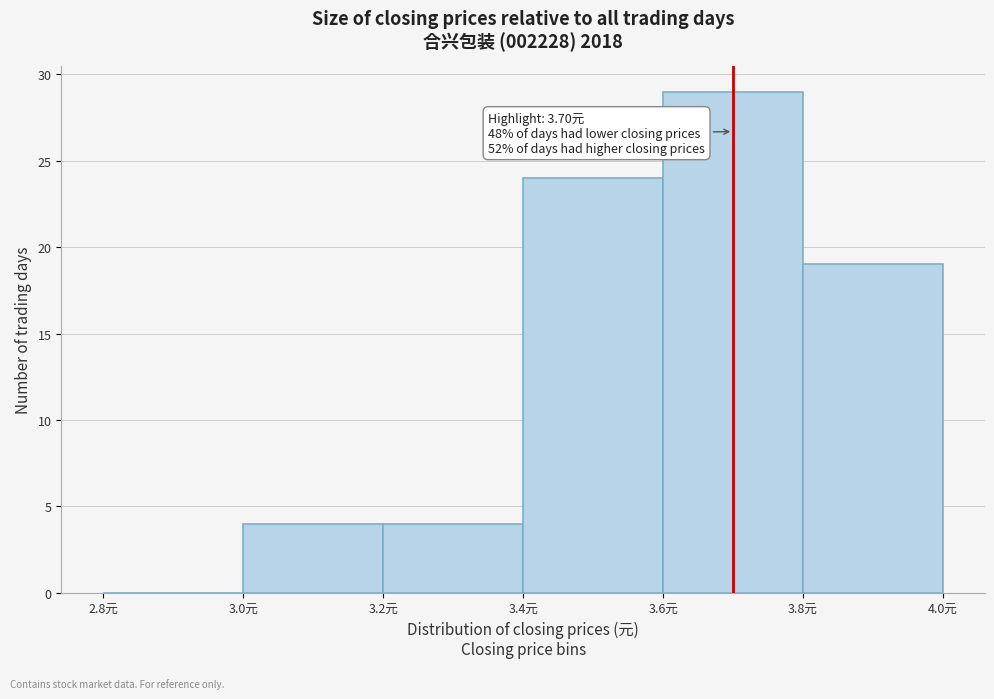

Over which range of the x-axis is the bar tallest?

3.6 to 3.8